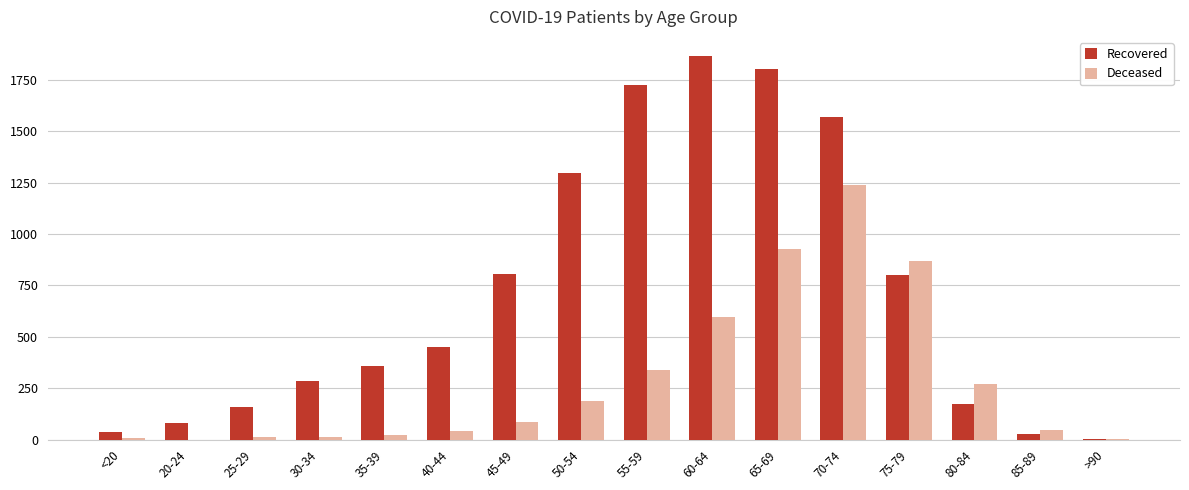

Which series has the largest range (max minus min)?

Recovered